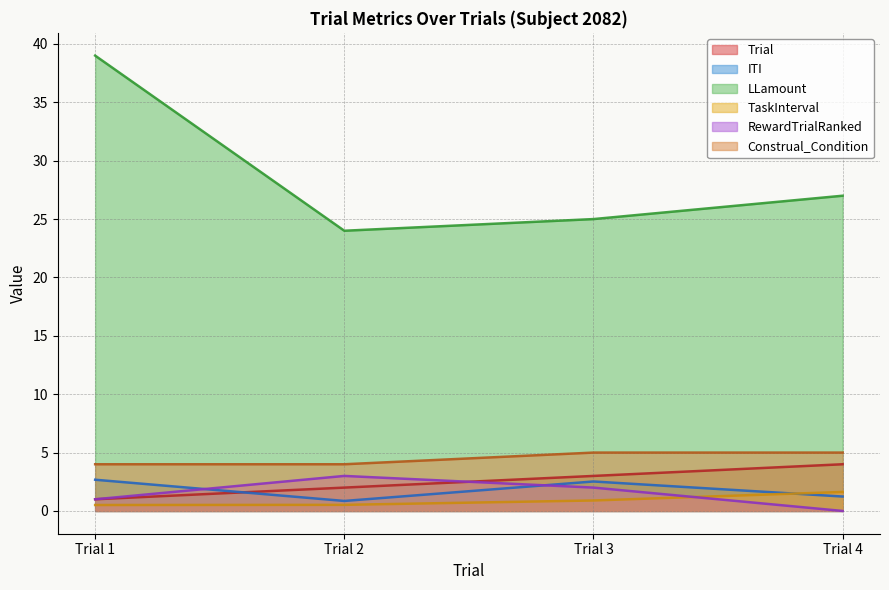

Which series ends up on top after the final intersection of Trial and ITI?

Trial